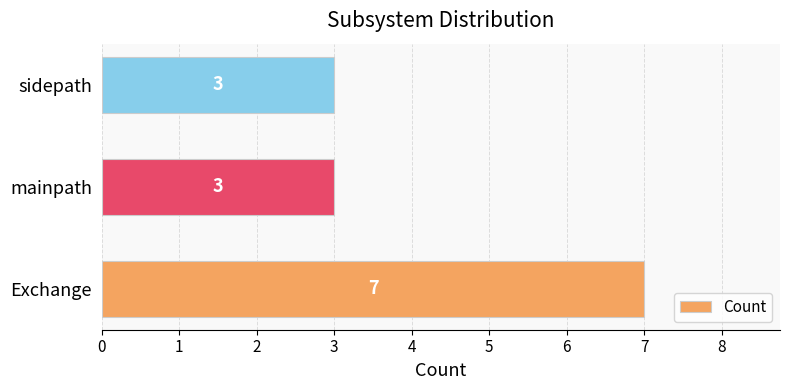

Reading bottom to top, list all the values displayed in this chart.

Exchange=7	mainpath=3	sidepath=3